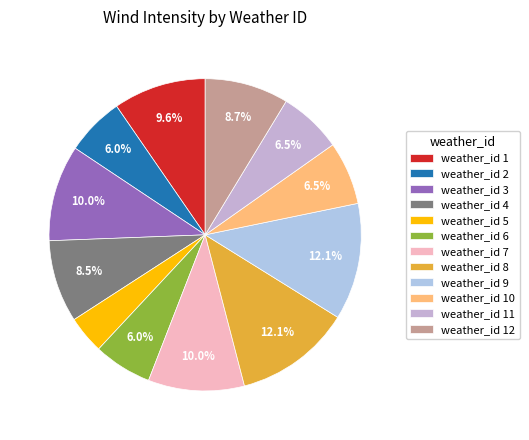

Count the number of slices in the pie.

12